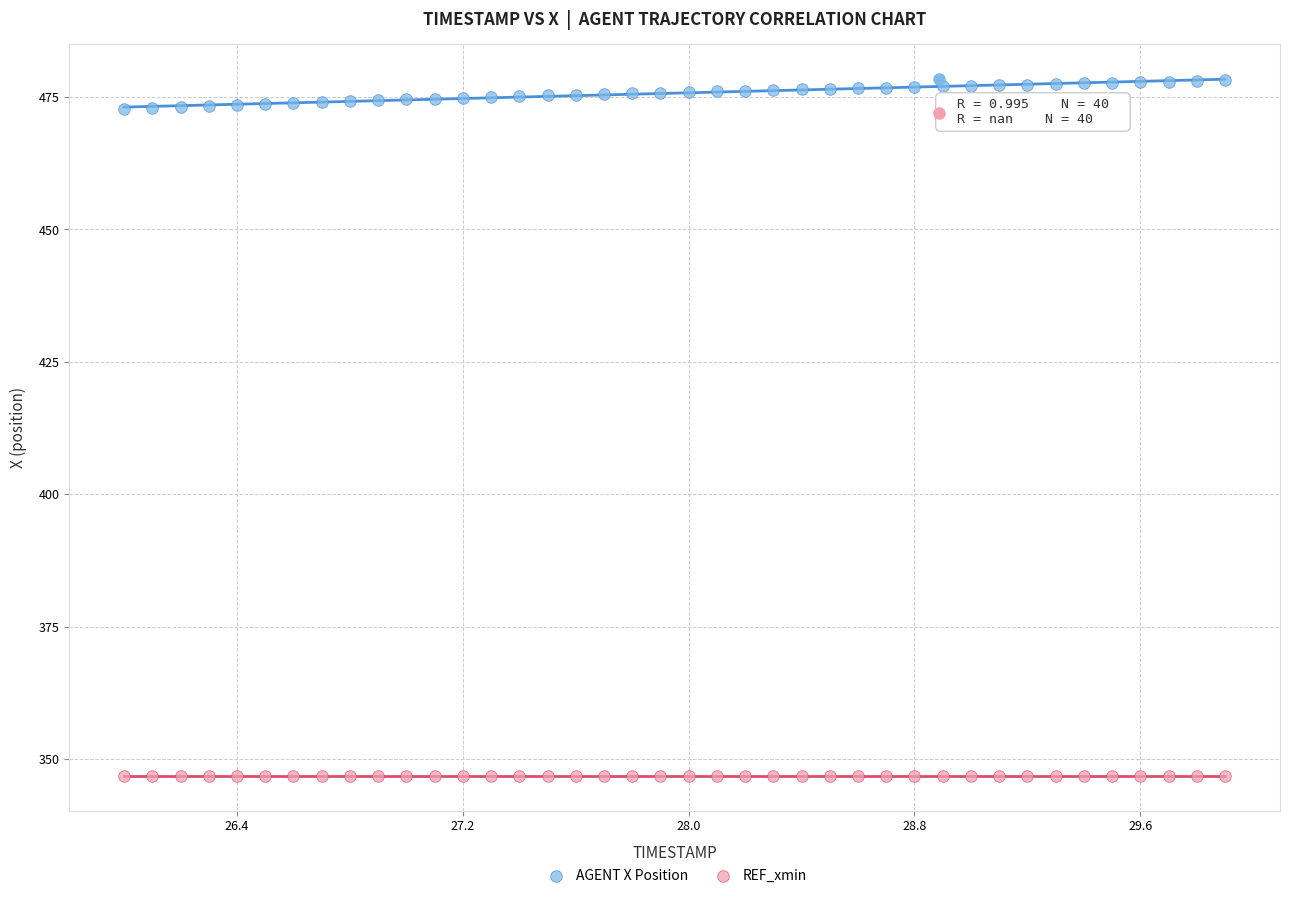

What are all the series names shown in the legend?

AGENT X Position, REF_xmin